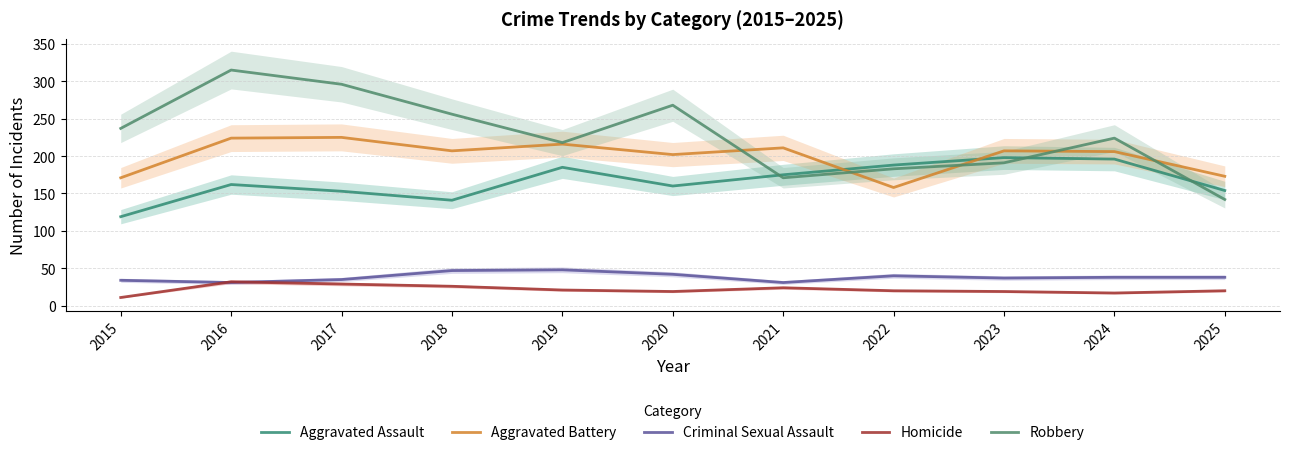

The Criminal Sexual Assault series shows 46 at 2016. True or false?

False